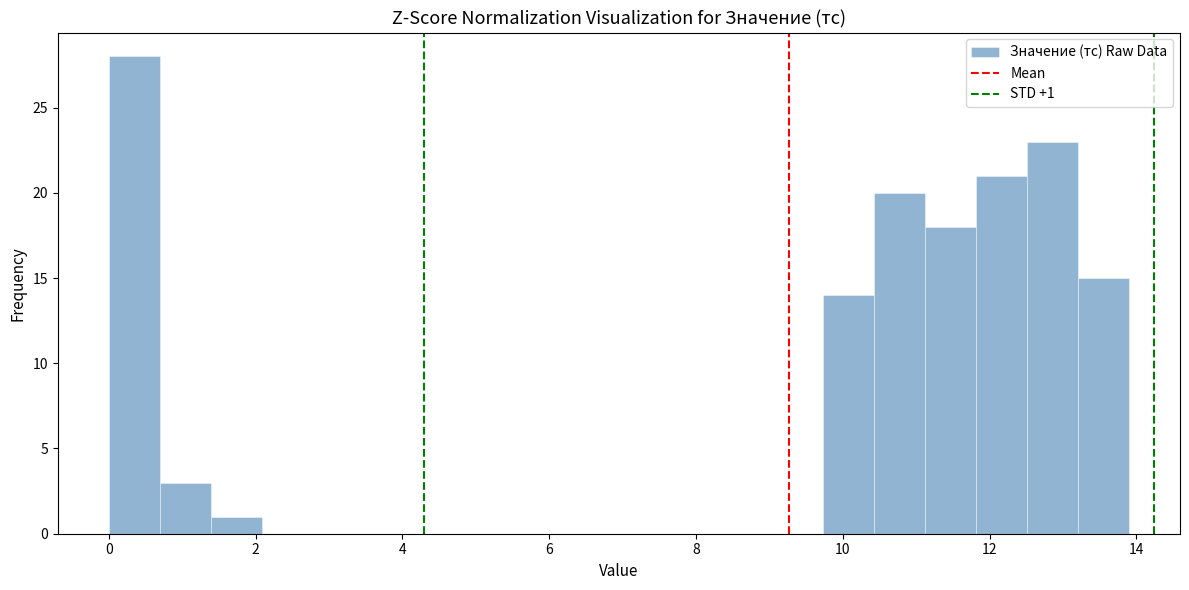

Read against the x-axis, roughly where is the centre of the tallest bar?

0.4